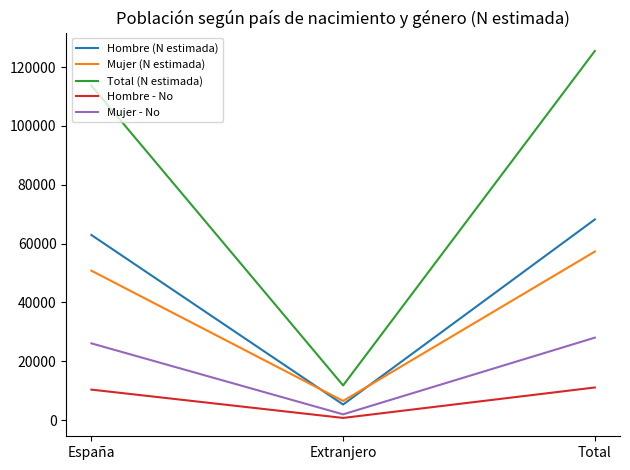

Between Extranjero and Total, which series saw the biggest shift?

Total (N estimada)